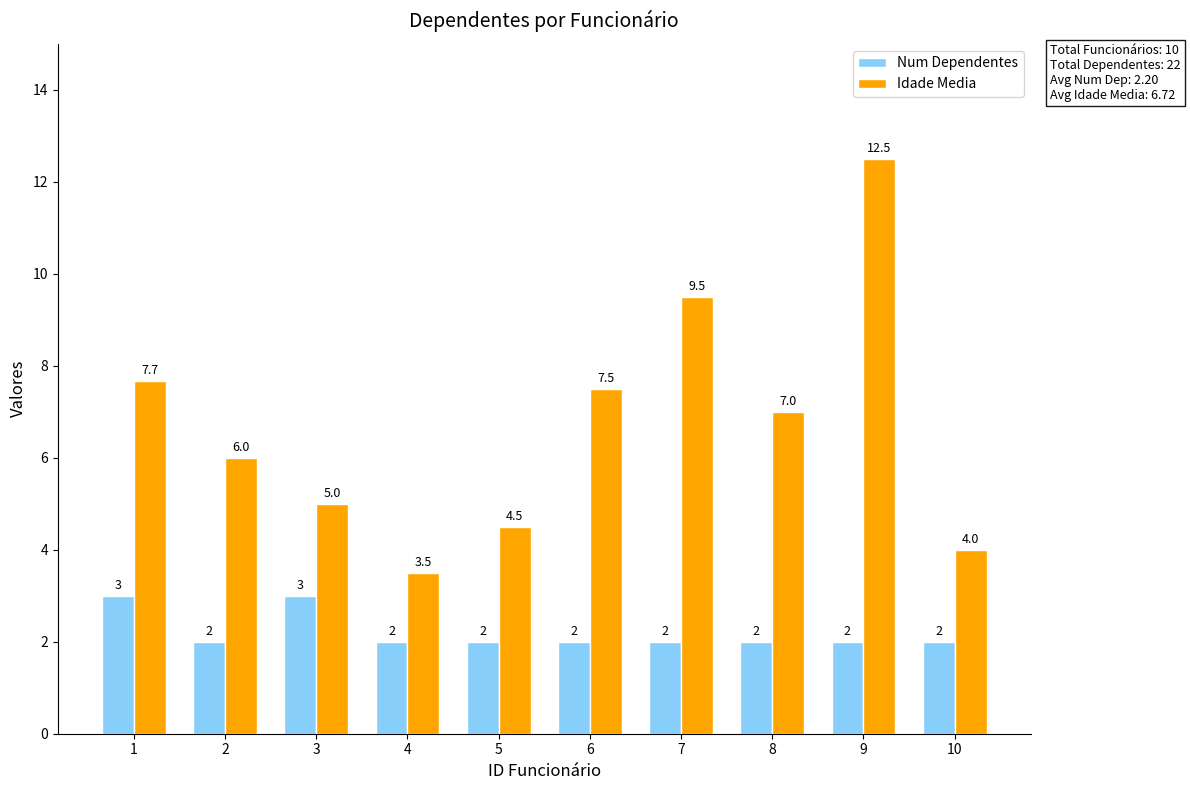

Are the bars horizontal?

No